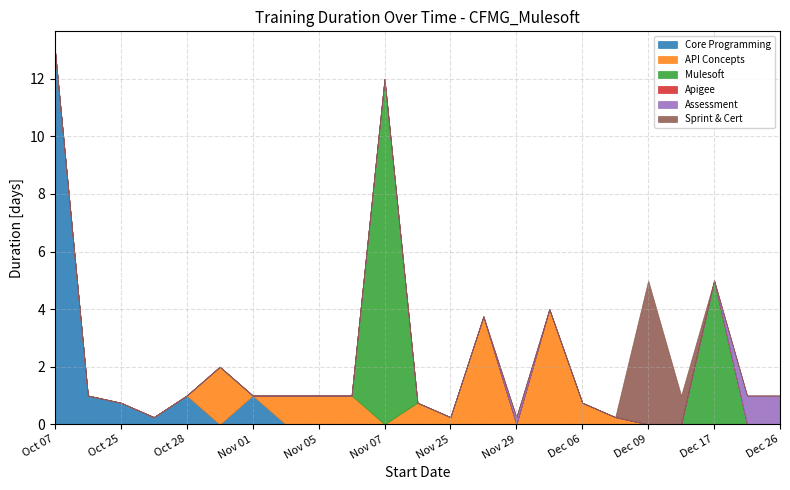

The chart shows a value of 0.8 at 2024-12-06. True or false?

True